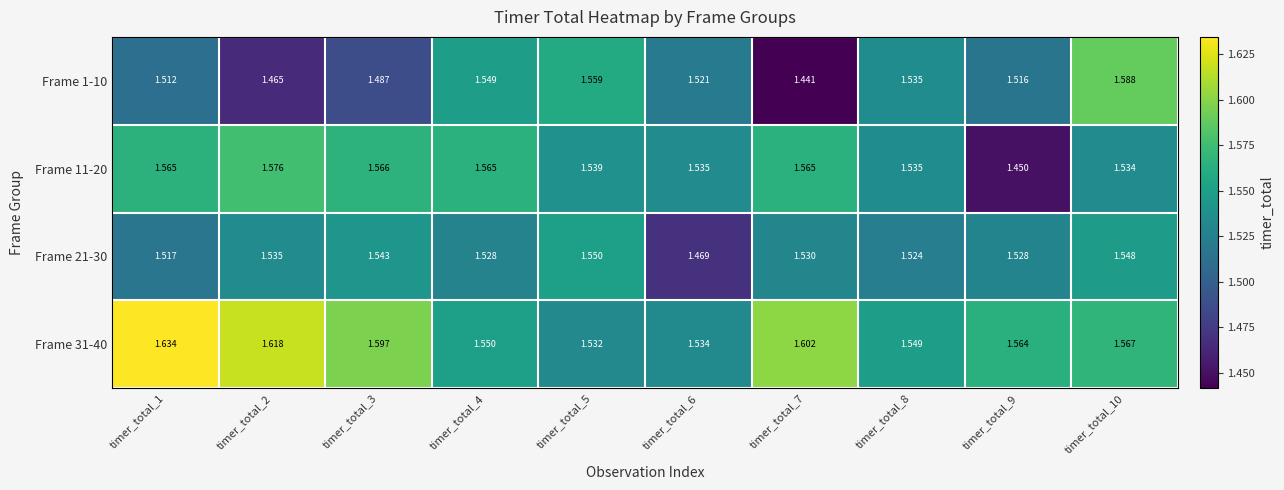

Is the value of Frame 21-30 at timer_total_4 greater than the value of Frame 31-40 at timer_total_2?

No